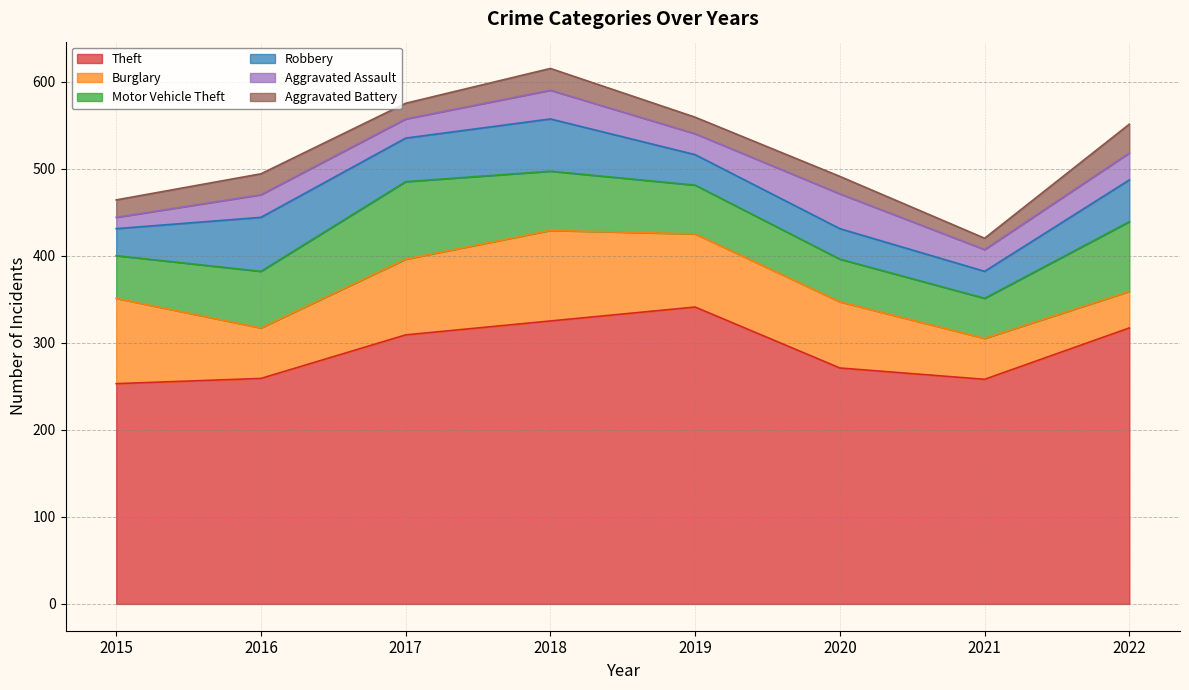

Reading left to right, extract all data points from this chart.

Theft: 253	259	309	325	341	271	258	317
Burglary: 98	58	87	104	84	76	47	42
Motor Vehicle Theft: 49	65	89	68	56	49	46	80
Robbery: 31	62	50	60	35	35	31	48
Aggravated Assault: 13	26	22	33	24	40	25	31
Aggravated Battery: 20	24	18	25	19	20	13	33